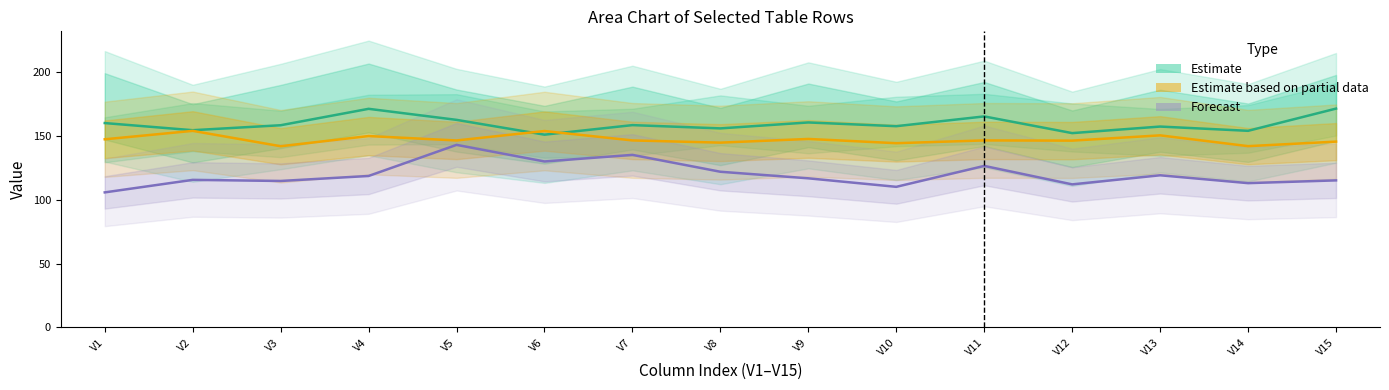

What is the difference between the Forecast (row 32) values at V3 and V8?

7.2